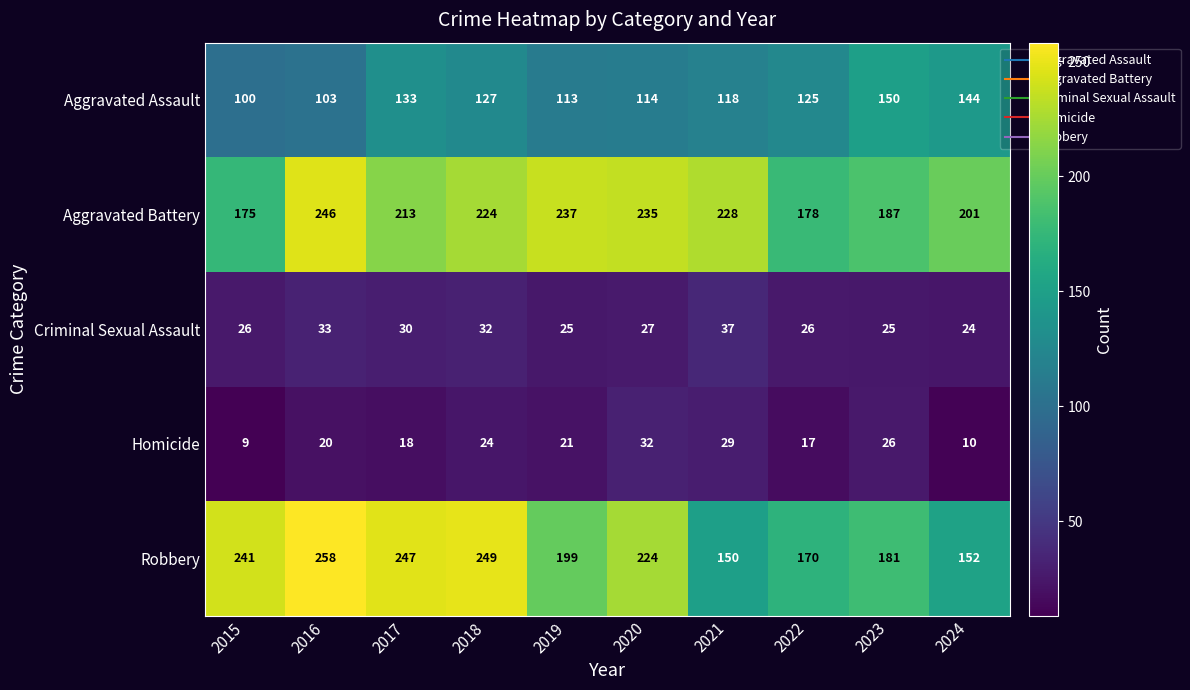

What is the difference between the second highest and second lowest values in the Aggravated Assault series?

41